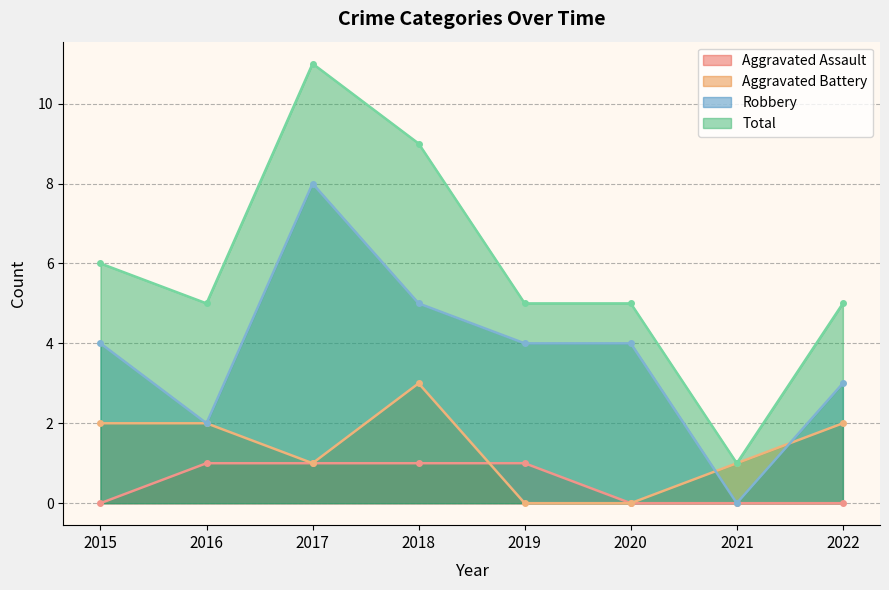

How many lines are shown in the chart?

4